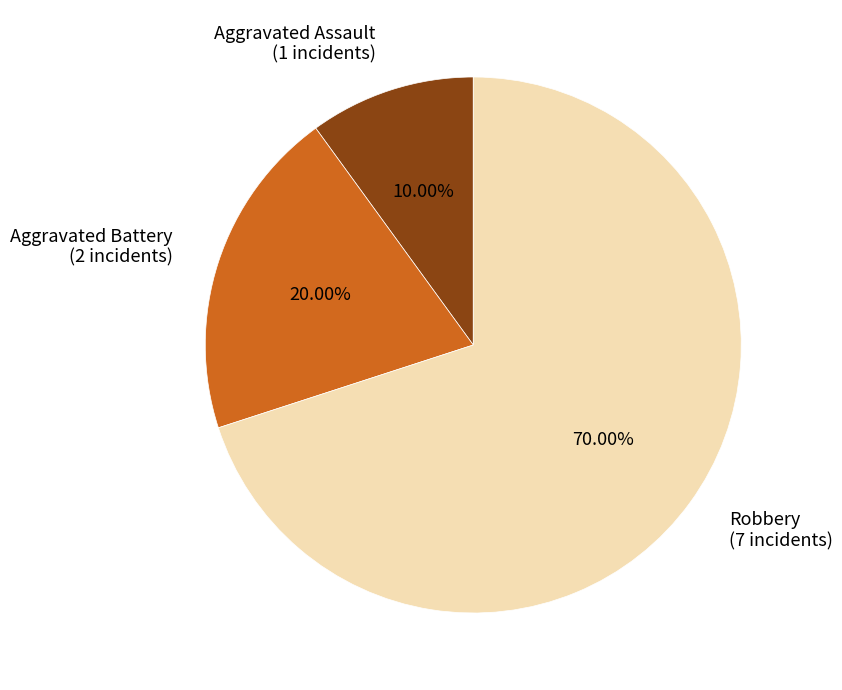

To the nearest percent, what is the difference between the Aggravated Battery and Aggravated Assault slice percentages?

10%